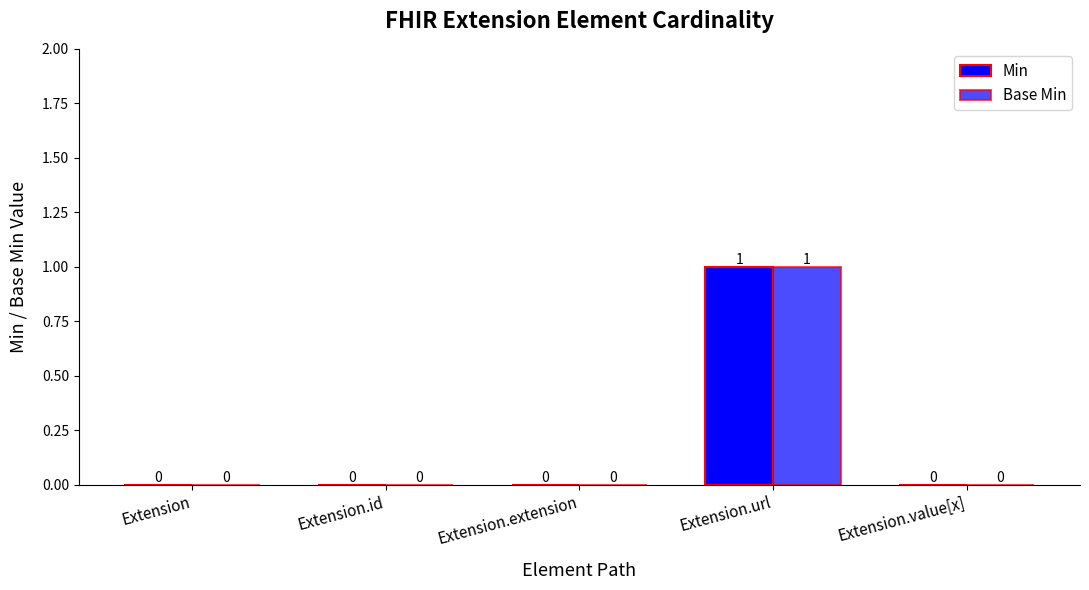

How many groups of bars are there?

5